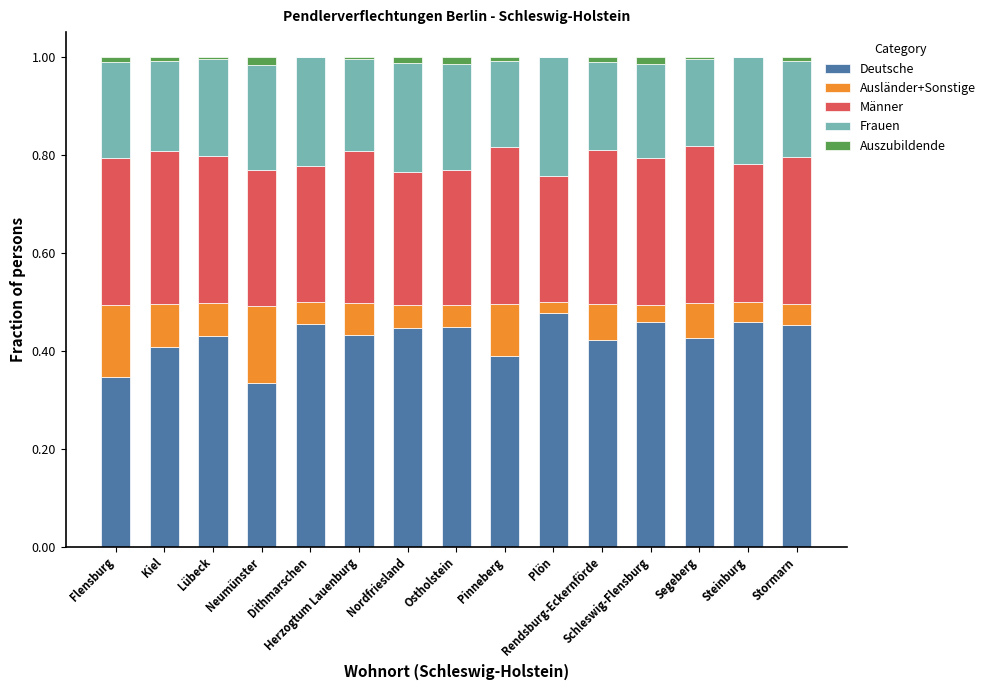

What is the label of the 11th bar from the right?

Dithmarschen